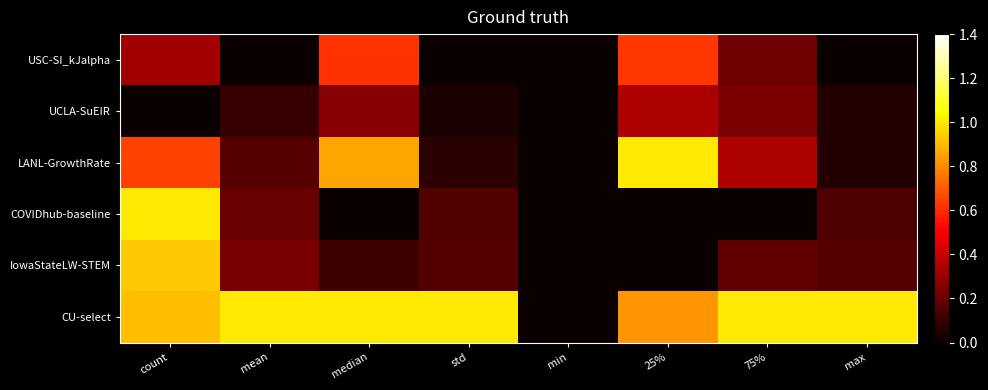

Reading right to left, what are all the values shown in this chart?

USC-SI_kJalpha: max=0.0	75%=0.2	25%=0.6	min=0.0	std=0.0	median=0.6	mean=0.0	count=0.3
UCLA-SuEIR: max=0.1	75%=0.2	25%=0.3	min=0.0	std=0.0	median=0.3	mean=0.1	count=0.0
LANL-GrowthRate: max=0.1	75%=0.3	25%=1.0	min=0.0	std=0.1	median=0.9	mean=0.2	count=0.6
COVIDhub-baseline: max=0.1	75%=0.0	25%=0.0	min=0.0	std=0.2	median=0.0	mean=0.2	count=1.0
IowaStateLW-STEM: max=0.2	75%=0.2	25%=0.0	min=0.0	std=0.2	median=0.1	mean=0.2	count=0.9
CU-select: max=1.0	75%=1.0	25%=0.8	min=0.0	std=1.0	median=1.0	mean=1.0	count=0.9